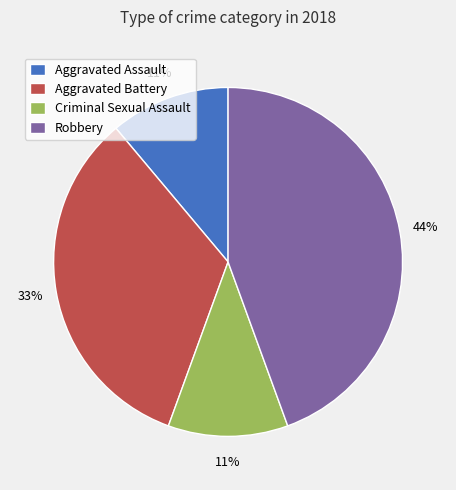

Does Aggravated Assault represent more than half of the total?

No